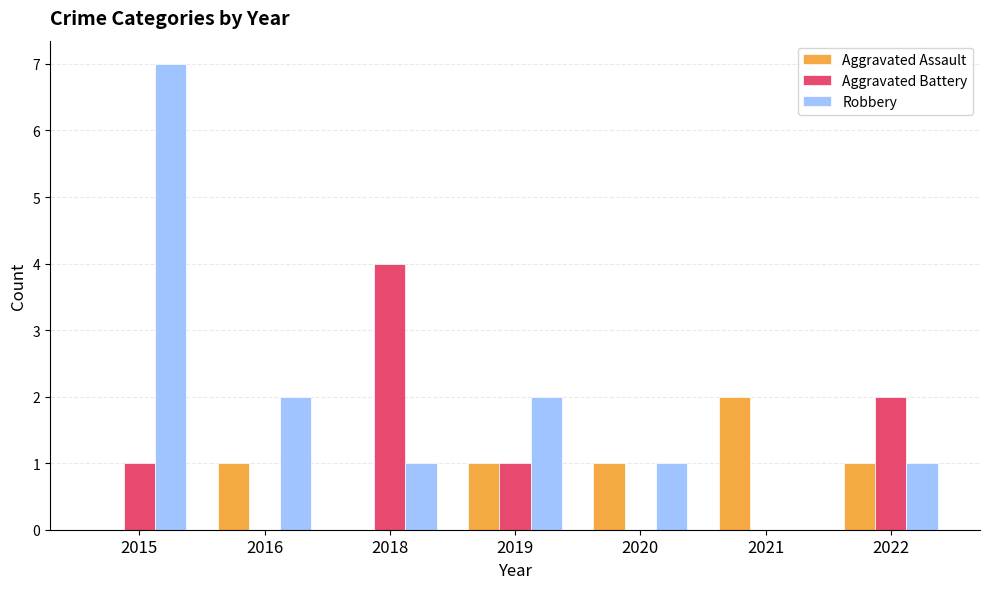

What is the sum of the Robbery values at 2018 and 2016?

3